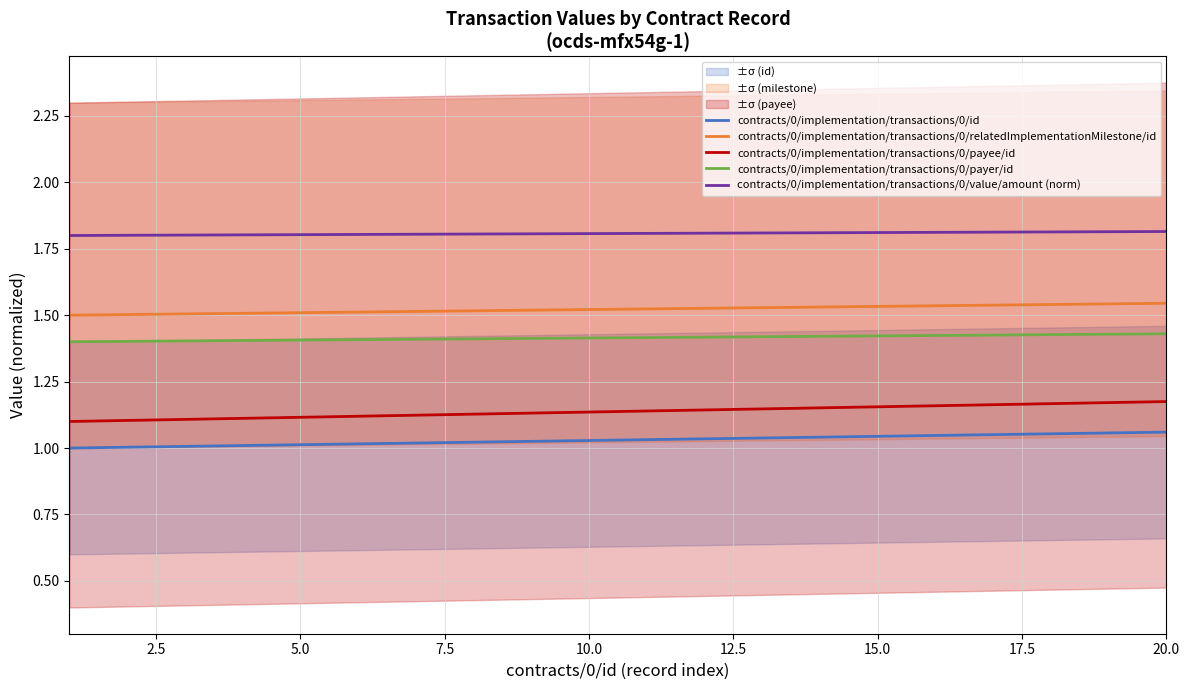

What is the lowest value of the contracts/0/implementation/transactions/0/value/amount (norm) series?

1.8